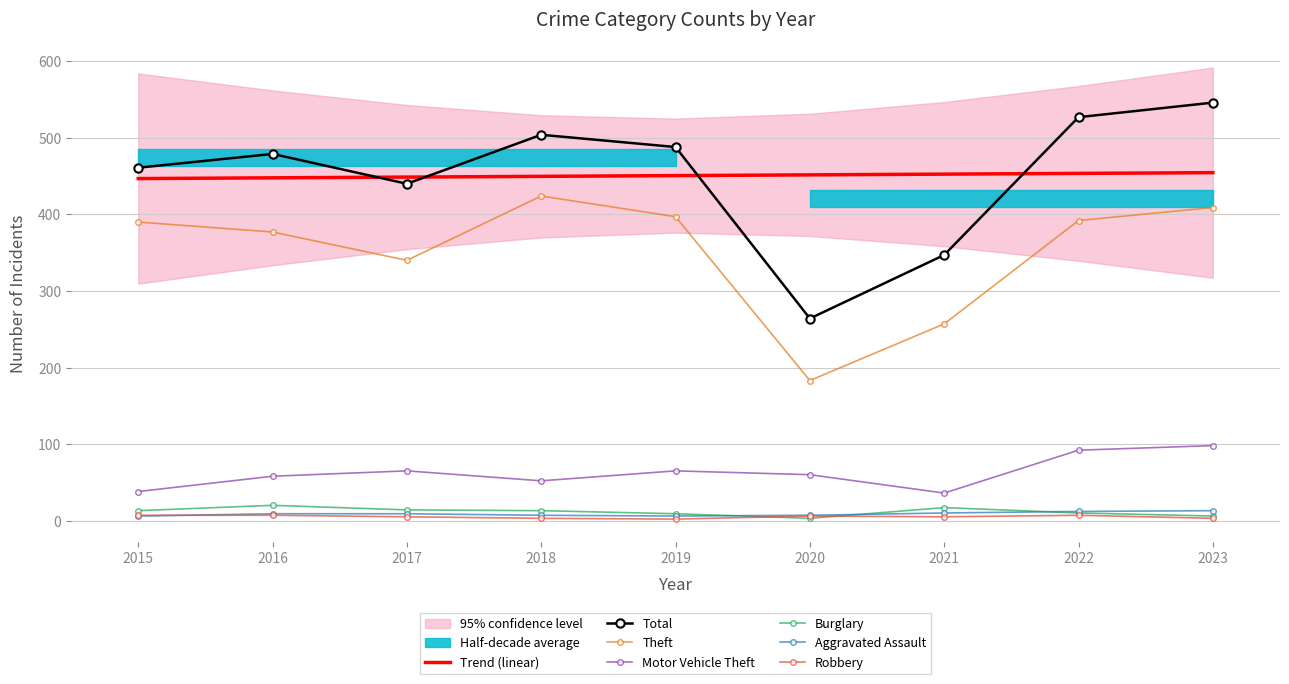

Is it true that Burglary equals 3 at 2020?

True